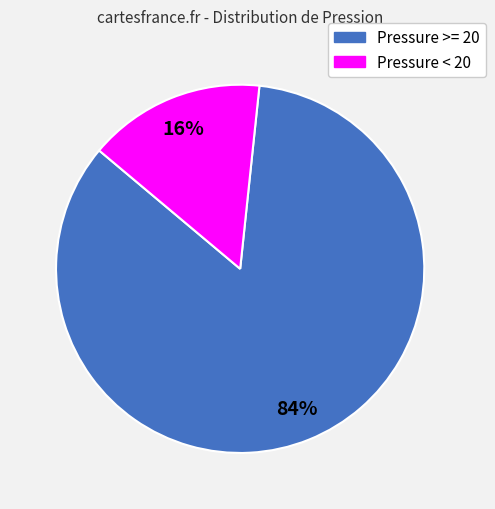

Which category has the smallest portion of the pie?

Pressure < 20